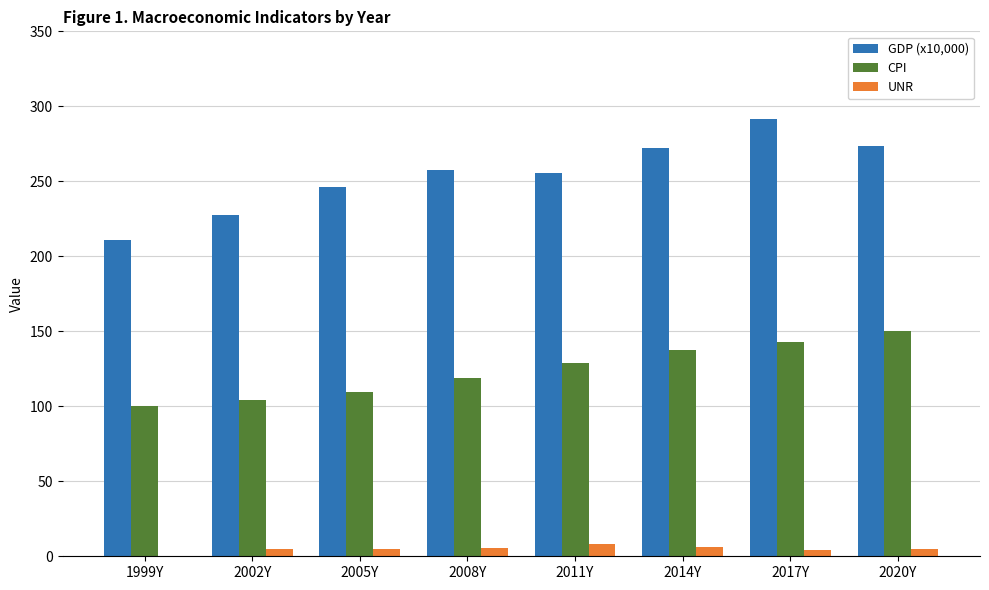

What is the total value across all series at 2017Y?

439.0